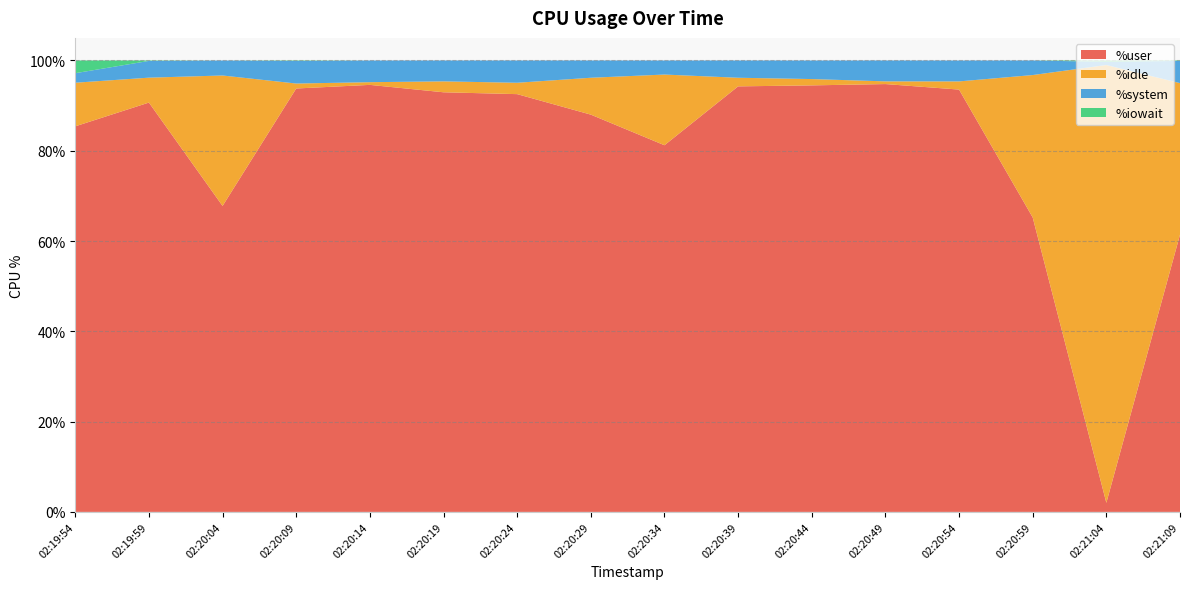

Reading left to right, extract all data points from this chart.

%user: 85.4	90.7	67.8	93.8	94.6	93.0	92.5	88.0	81.2	94.3	94.5	94.8	93.5	65.2	2.0	61.4
%idle: 9.7	5.5	28.9	1.1	0.6	2.4	2.5	8.2	15.7	1.9	1.4	0.6	1.8	31.6	97.0	33.6
%system: 2.1	3.7	3.3	5.0	4.8	4.6	4.9	3.8	3.1	3.8	4.1	4.6	4.6	3.2	0.7	4.9
%iowait: 2.8	0.1	0.0	0.1	0.0	0.0	0.0	0.0	0.0	0.0	0.0	0.0	0.0	0.0	0.3	0.1